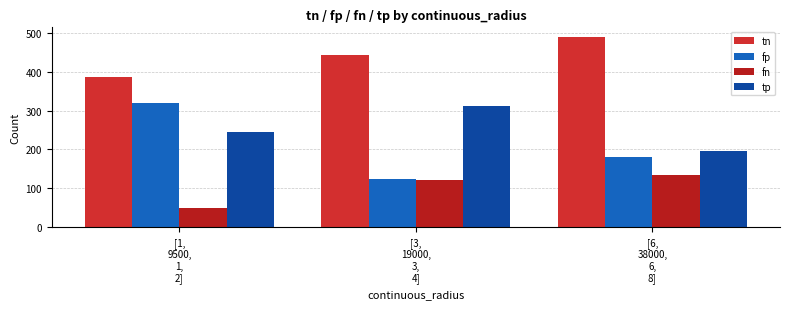

At [1,
9500,
1,
2], list the series in order from smallest to largest.

fn, tp, fp, tn